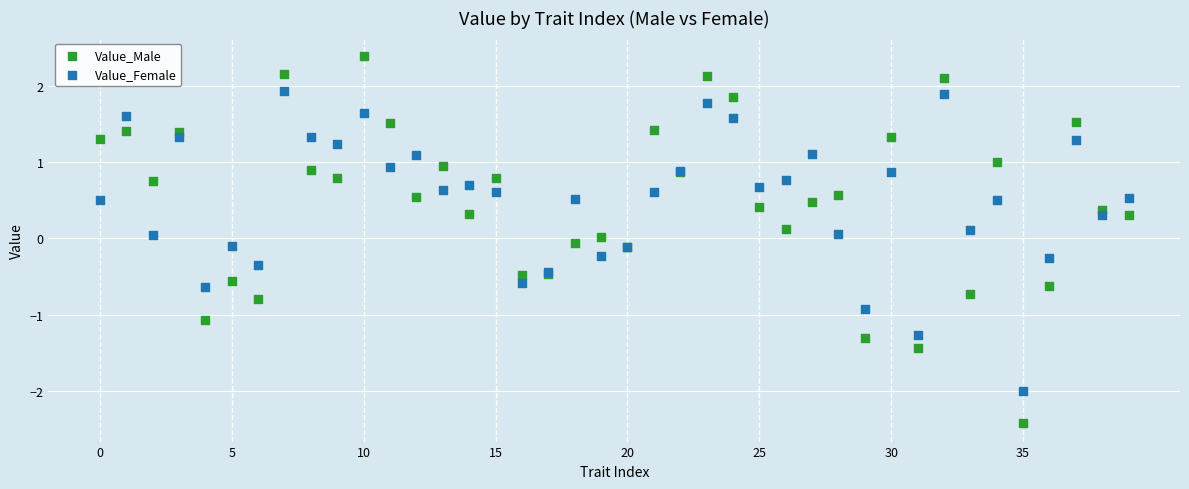

Which series contains the highest Y value?

Value_Male